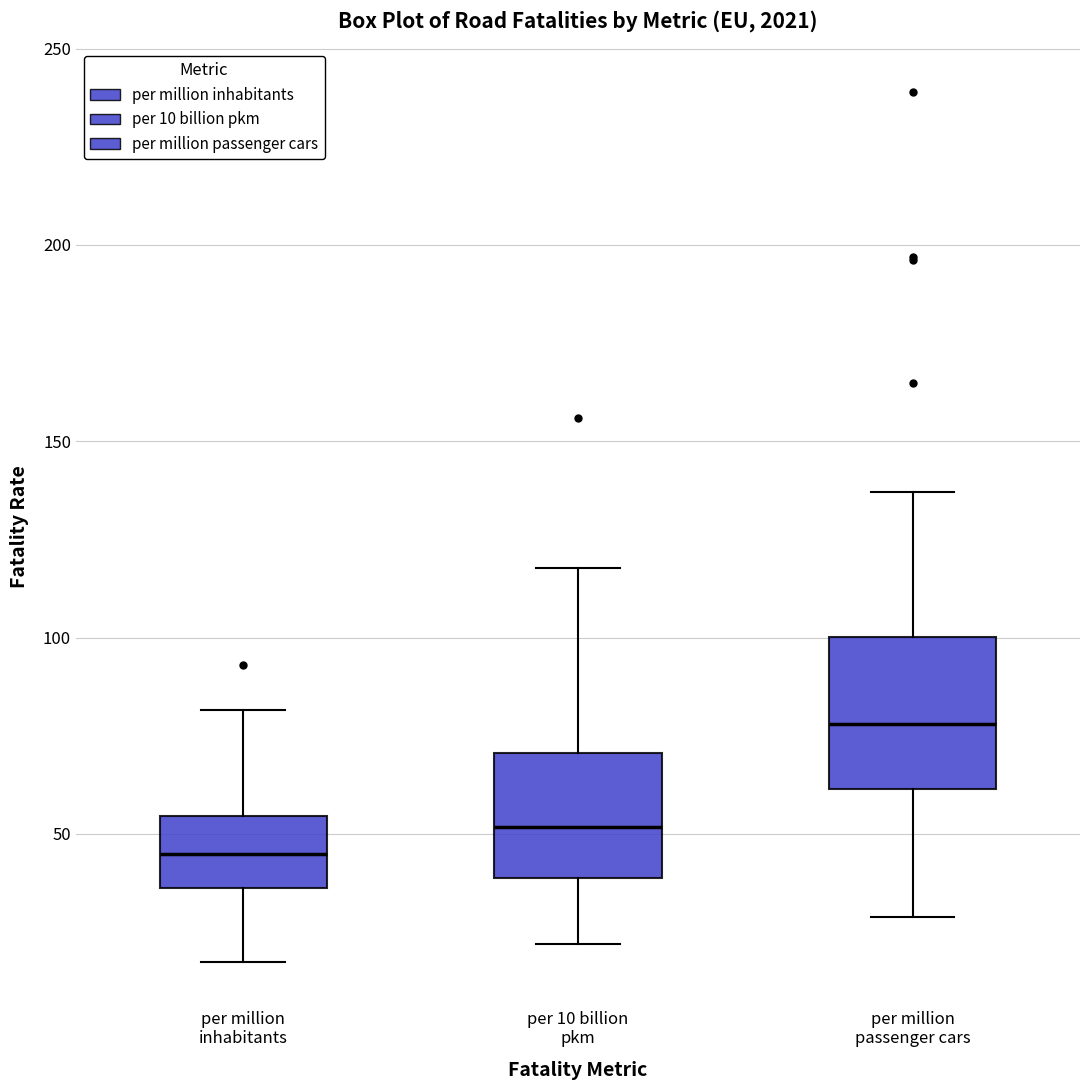

Where does the median line of the box for per million inhabitants sit on the y-axis? The values are not printed on the chart, so give them approximately, as read against the axis.

45